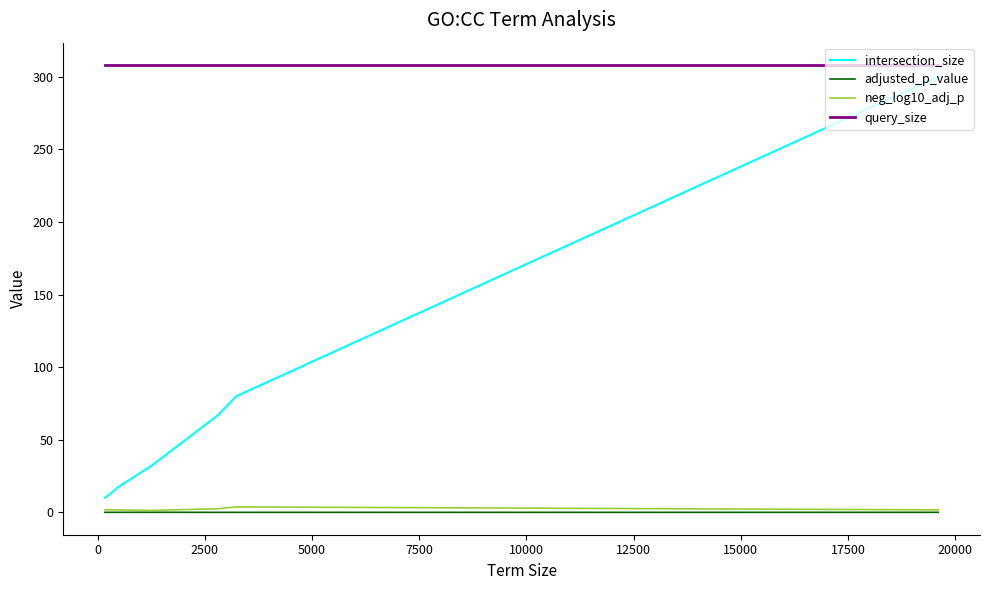

True or false: query_size and neg_log10_adj_p intersect in this chart.

False